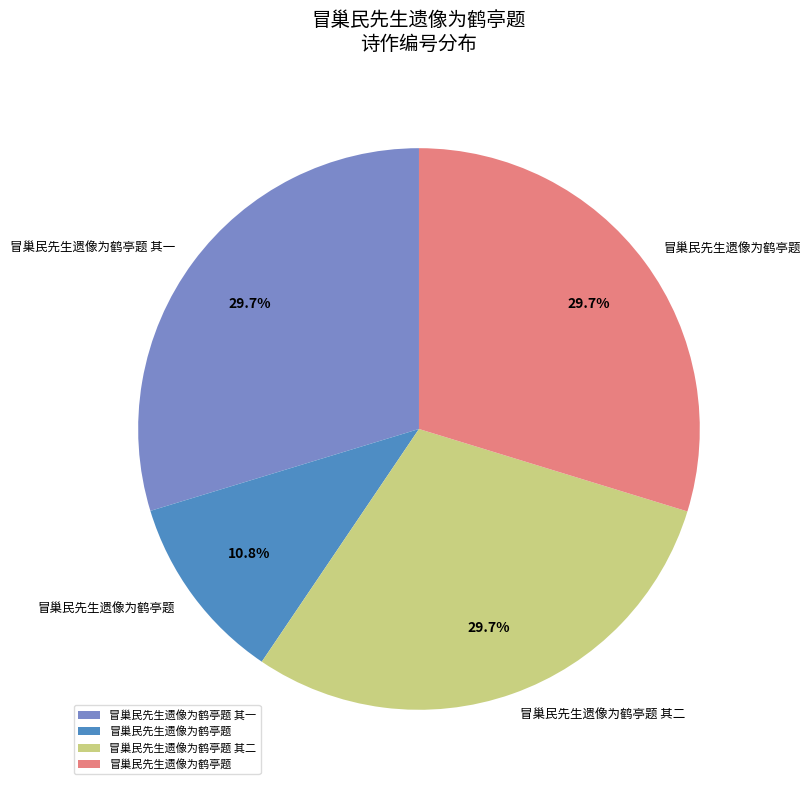

Is there a majority slice in this chart?

No